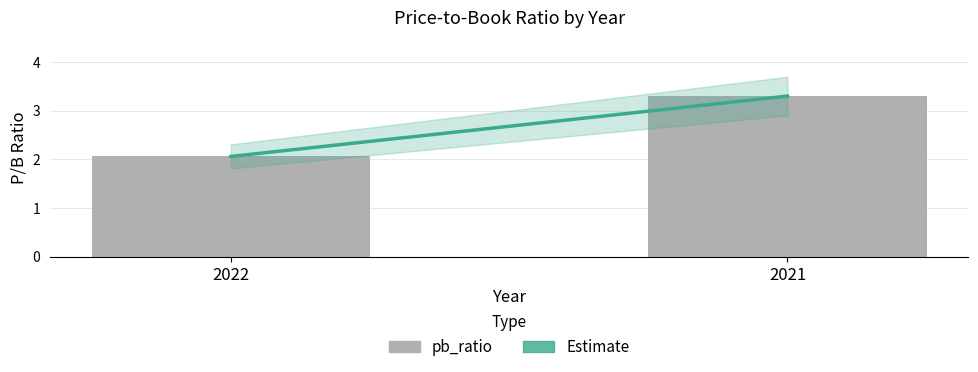

The value at 2021 is 3.3. True or false?

True